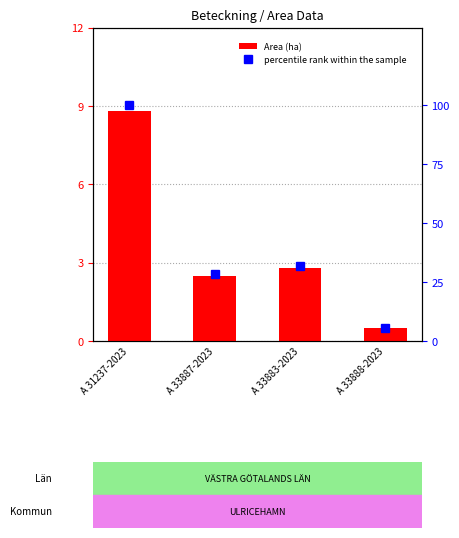

Reading left to right, list all the values displayed in this chart.

Area (ha): 8.8	2.5	2.8	0.5
percentile rank within the sample: 100.0	28.4	31.8	5.7